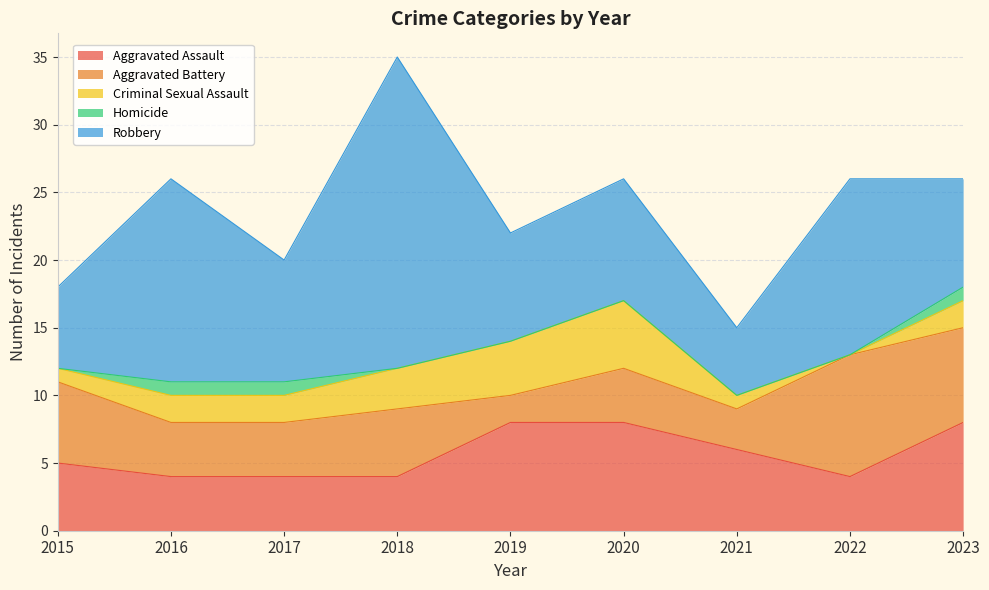

What are all the series names shown in the legend?

Aggravated Assault, Aggravated Battery, Criminal Sexual Assault, Homicide, Robbery